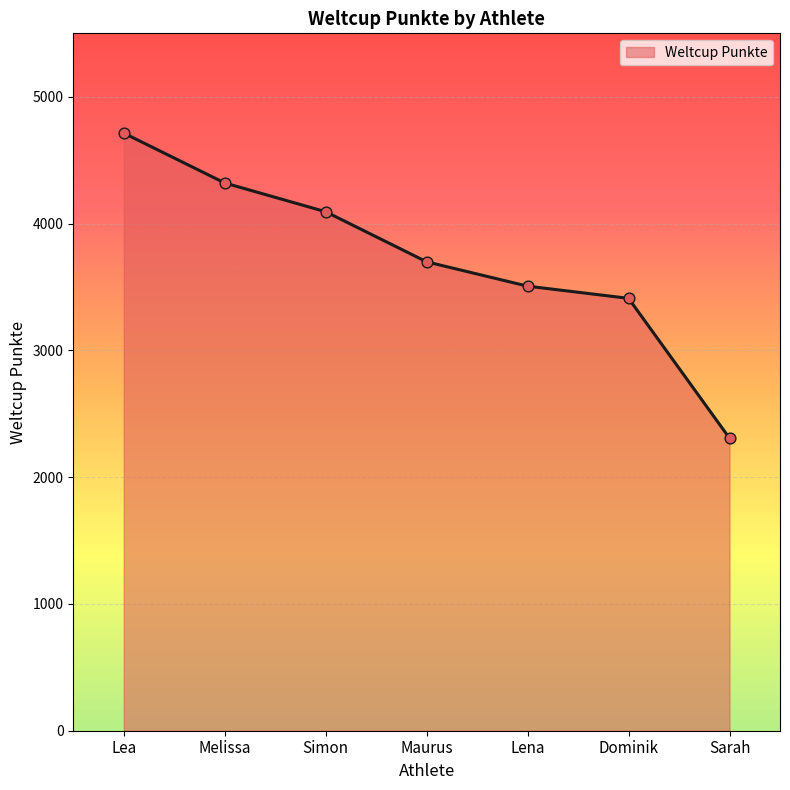

Between Lea and Simon, which is larger?

Lea